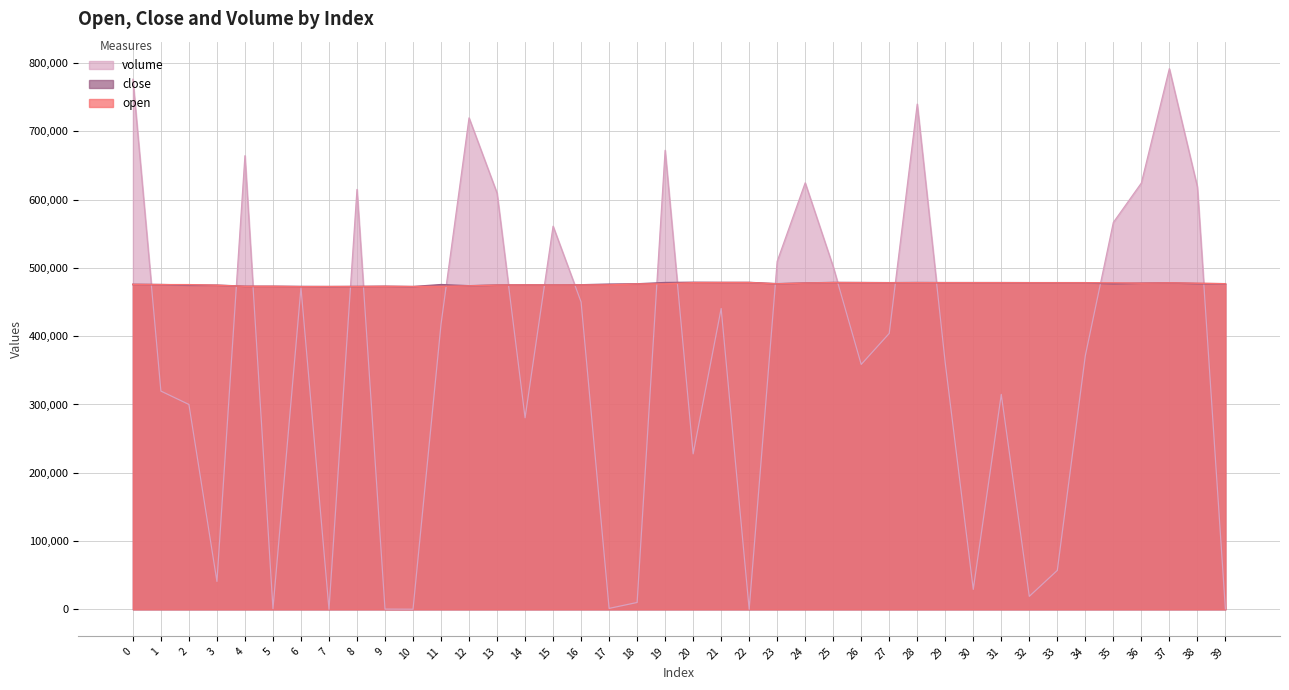

What is the maximum value shown in the chart?

791753.8